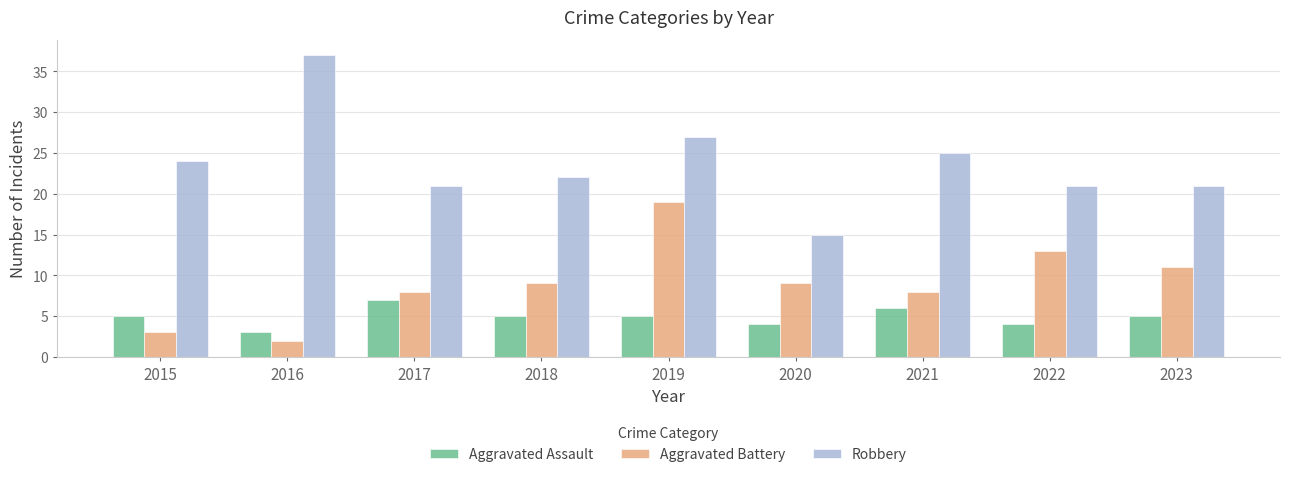

How many data points does each series have?

9